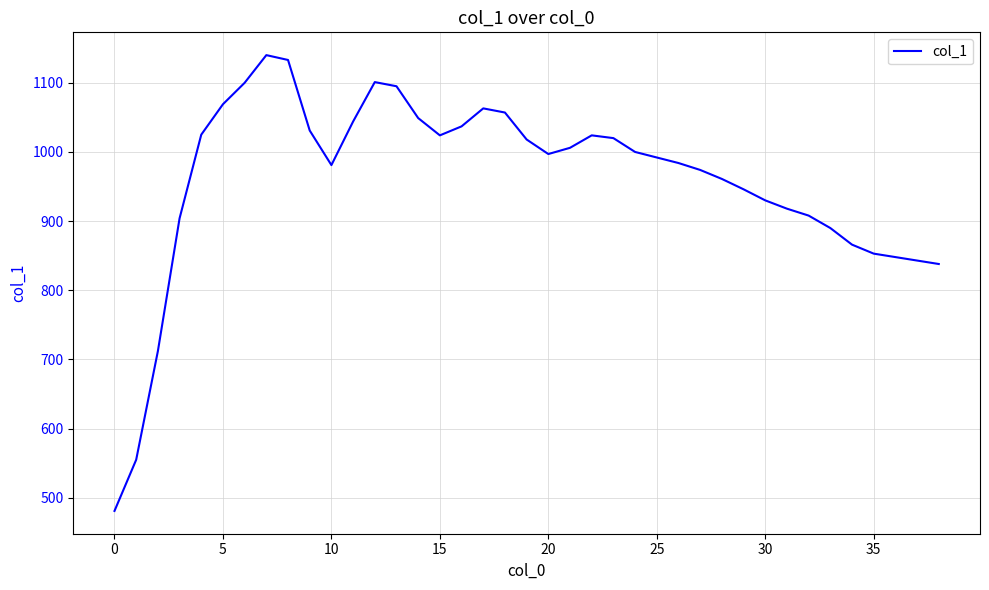

What is the difference between the maximum and minimum values?

659